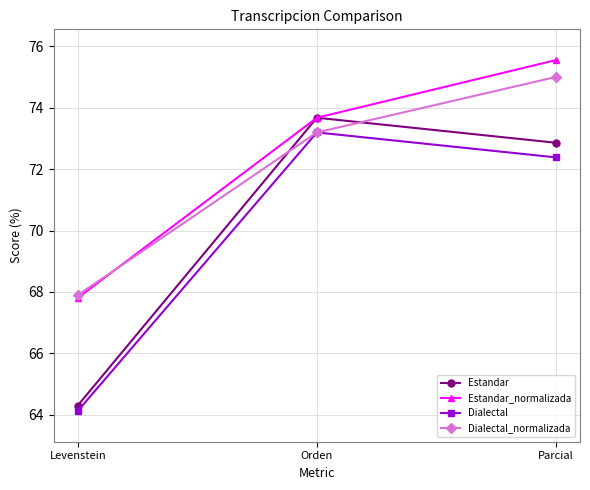

The value of Dialectal at Levenstein is 36.3. True or false?

False